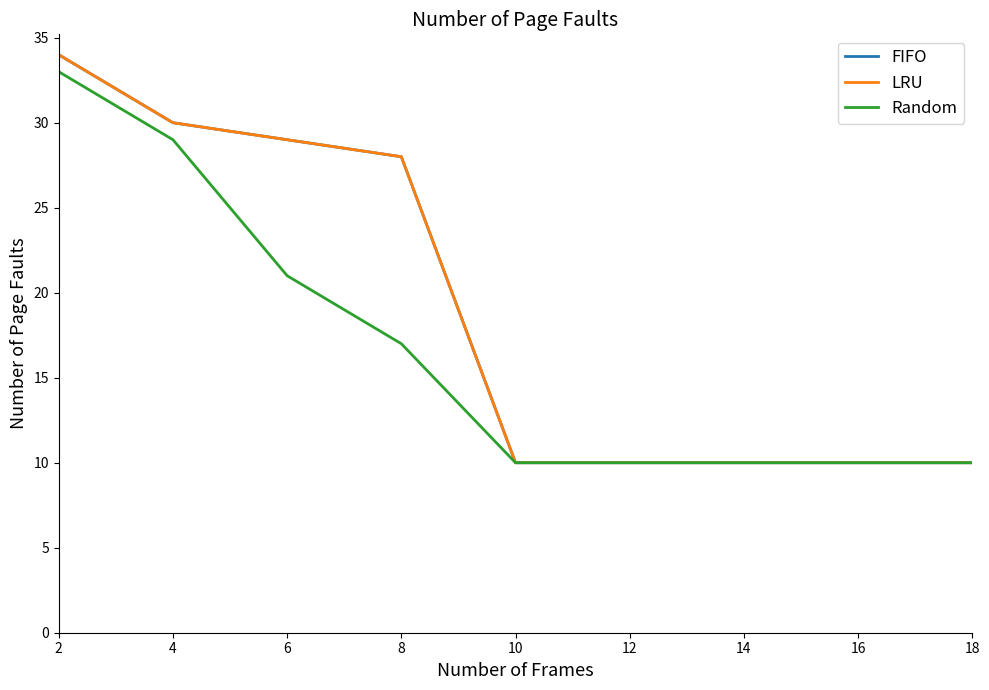

Does the chart have visible grid lines?

No